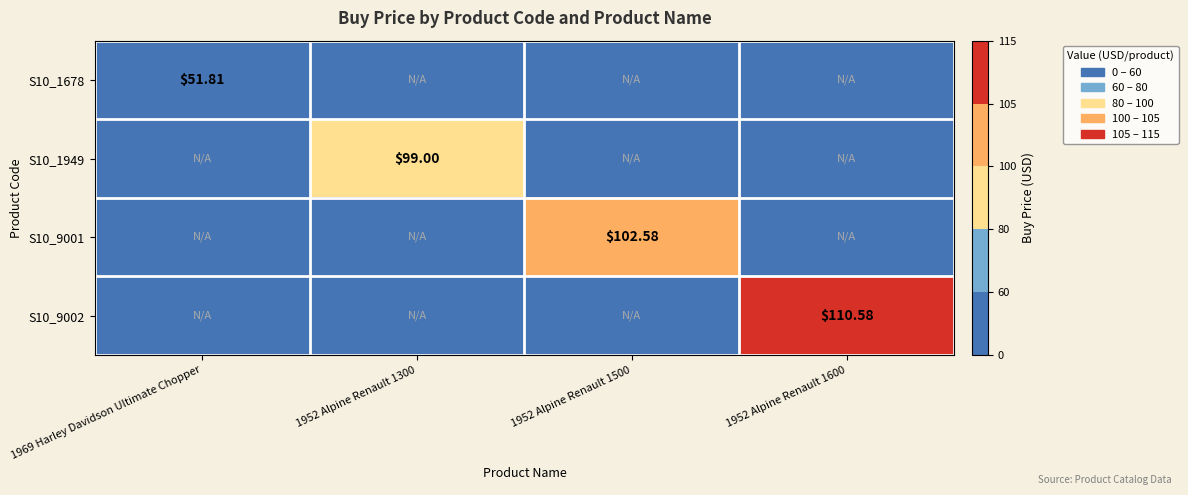

How many positive values does the S10_9002 series have?

1